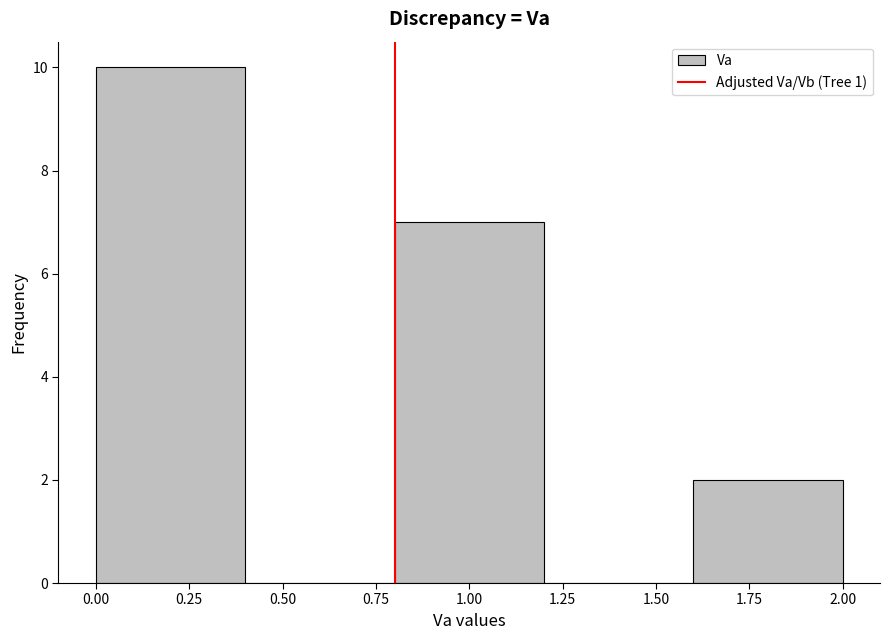

Reading left to right, transcribe this chart: for each bar, give the range it covers on the x-axis and its height. The values are not printed on the chart, so give them approximately, as read against the axis.

0.0 to 0.4: 10
0.4 to 0.8: 0
0.8 to 1.2: 7
1.2 to 1.6: 0
1.6 to 2.0: 2